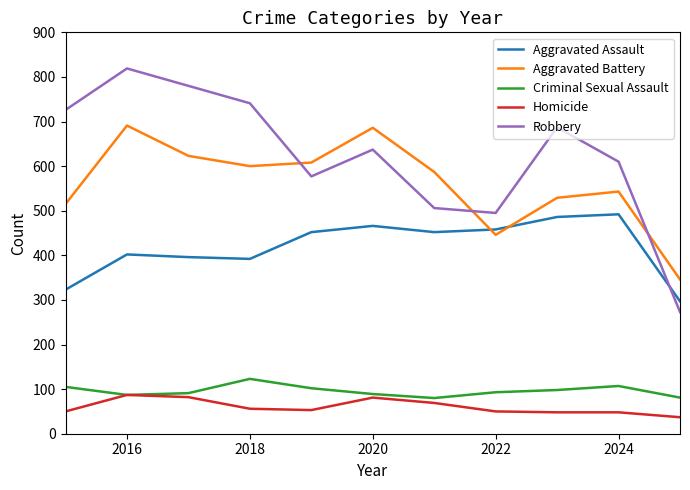

Which series has the largest range (max minus min)?

Robbery